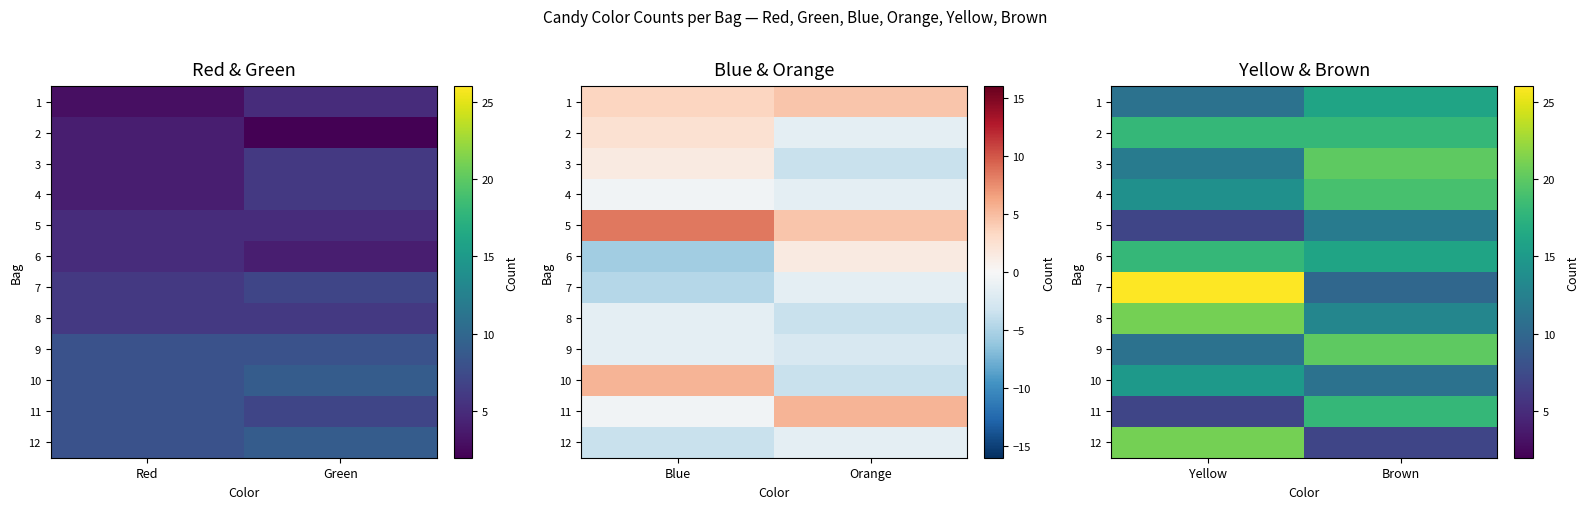

At which label does 3 reach its minimum?

Yellow